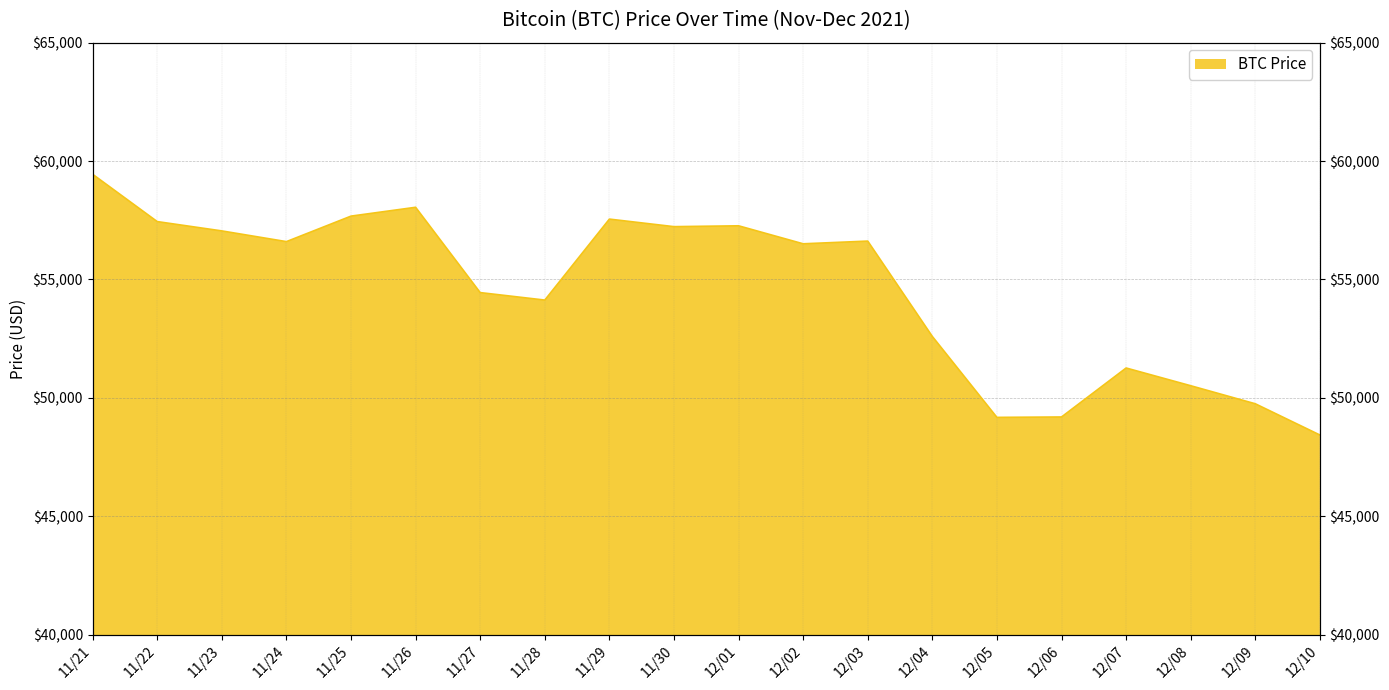

Reading right to left, what are all the values shown in this chart?

12/10=48429	12/09=49748	12/08=50510	12/07=51259	12/06=49191	12/05=49173	12/04=52591	12/03=56619	12/02=56505	12/01=57265	11/30=57229	11/29=57548	11/28=54128	11/27=54444	11/26=58047	11/25=57674	11/24=56597	11/23=57049	11/22=57443	11/21=59441